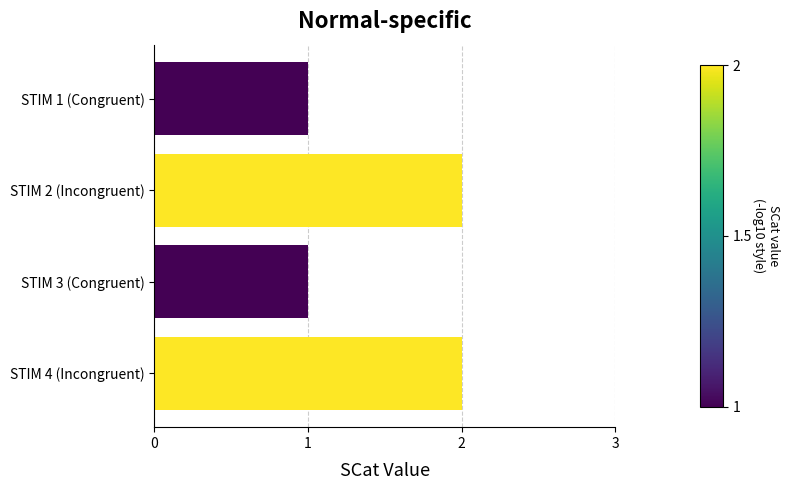

True or false: the data shows 2 at STIM 2 (Incongruent).

True